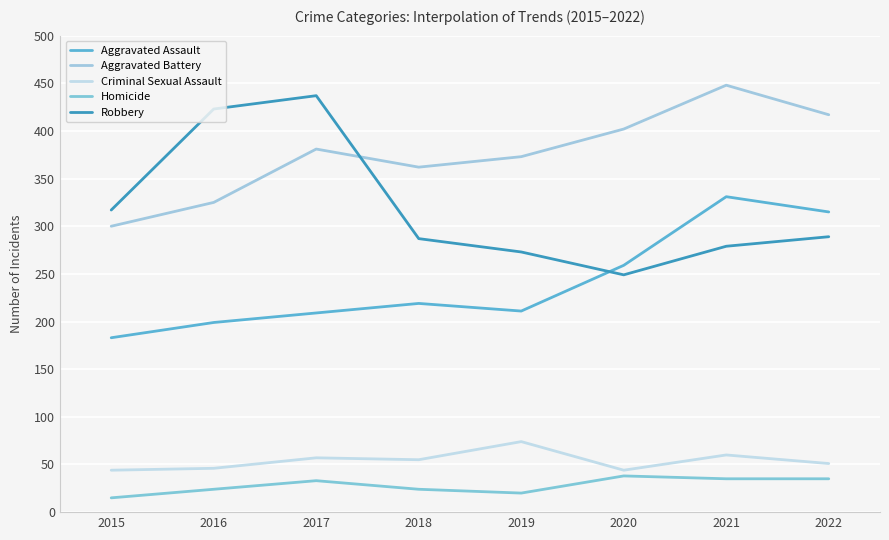

What is the average value of the Aggravated Assault series?

241